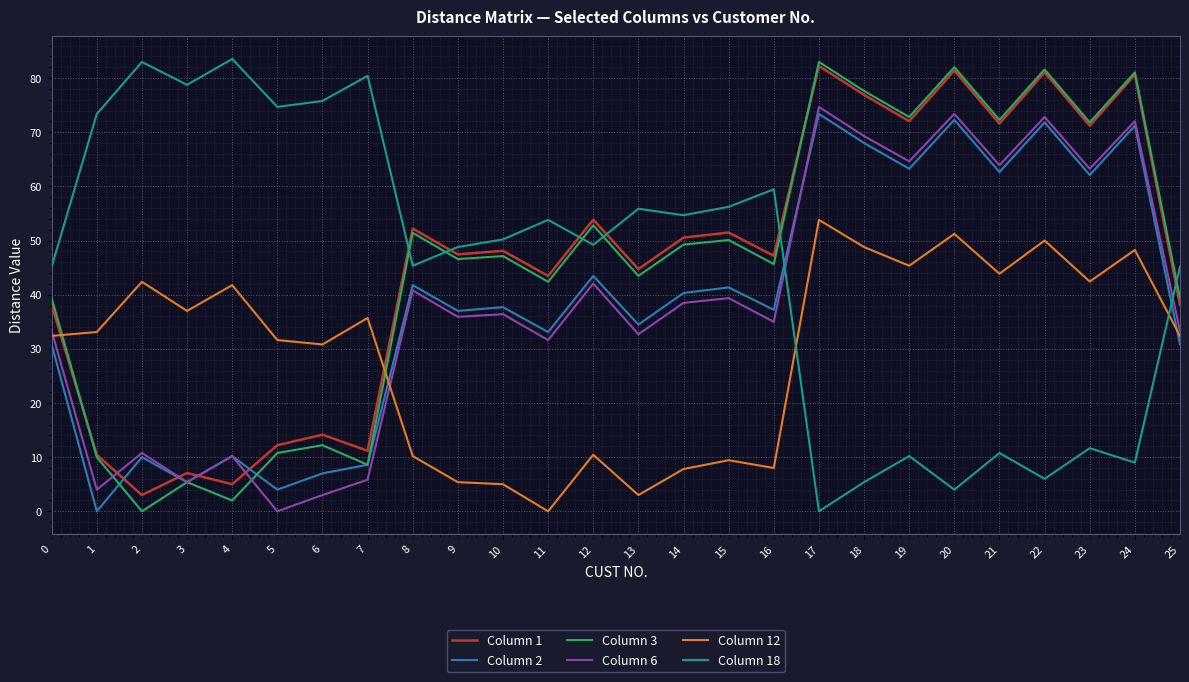

What is the spread (max minus min) of values at 17?

83.0